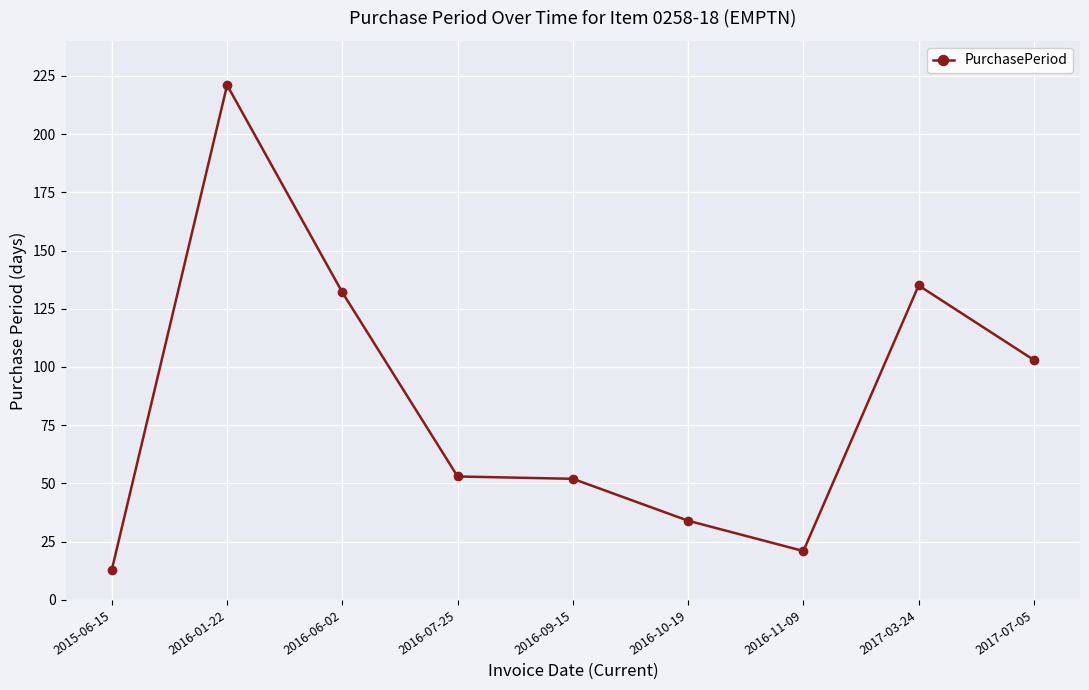

Is it true that the value at 2016-07-25 is 53?

True